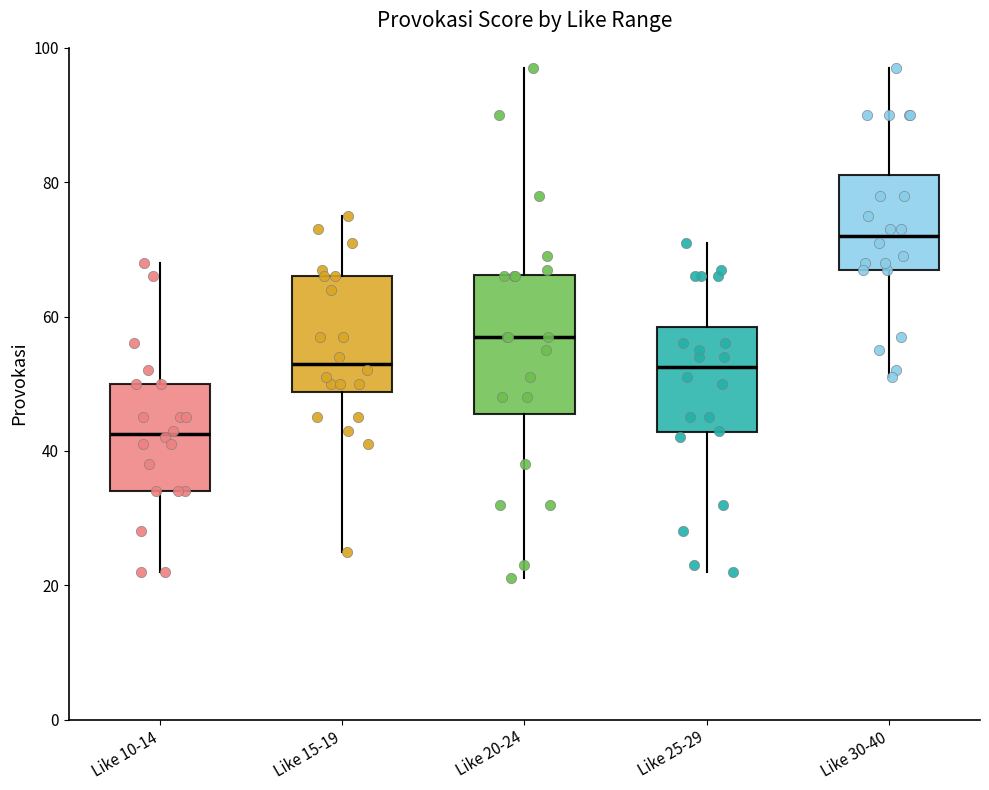

Which box's median line is the highest?

Like 30-40